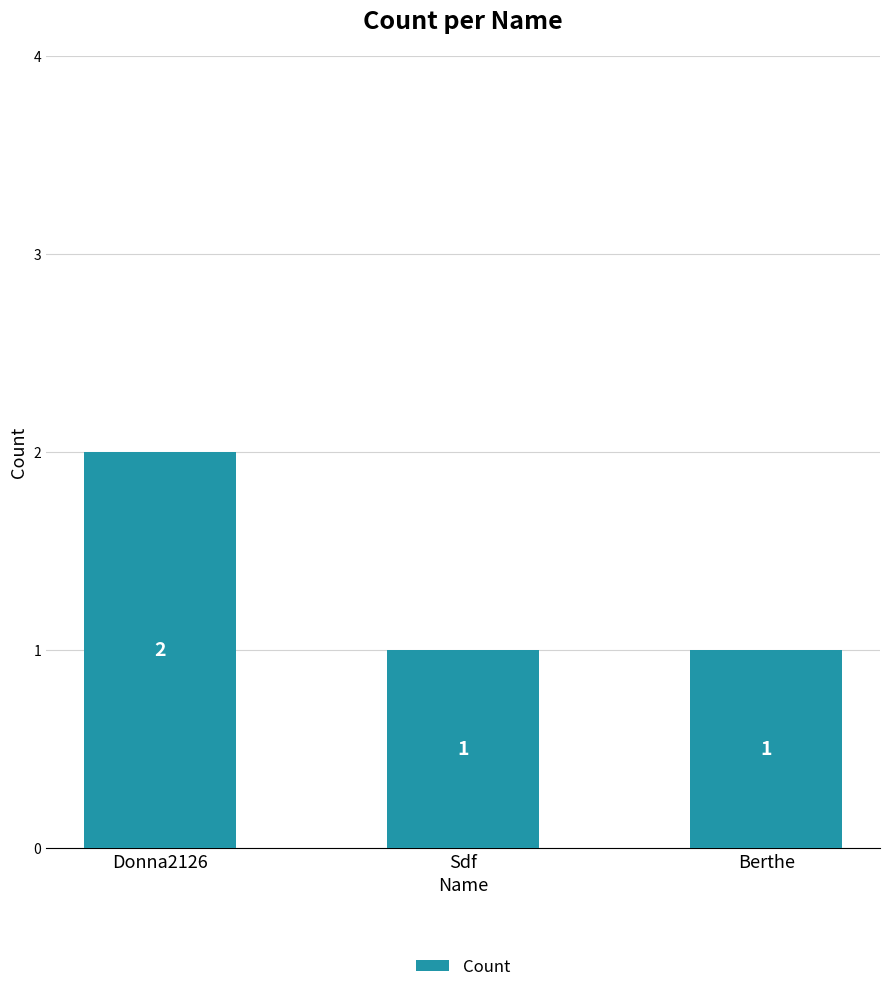

Count the values in the range 1 to 2.

3